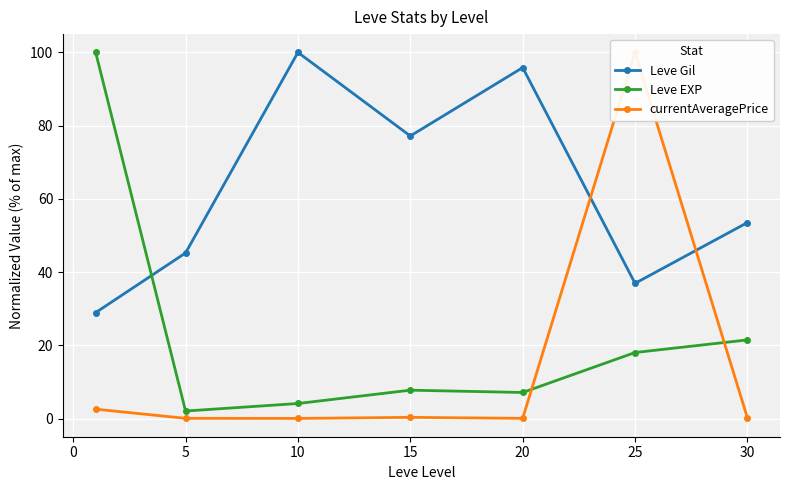

Rank the series by their average value, from highest to lowest.

Leve Gil, Leve EXP, currentAveragePrice